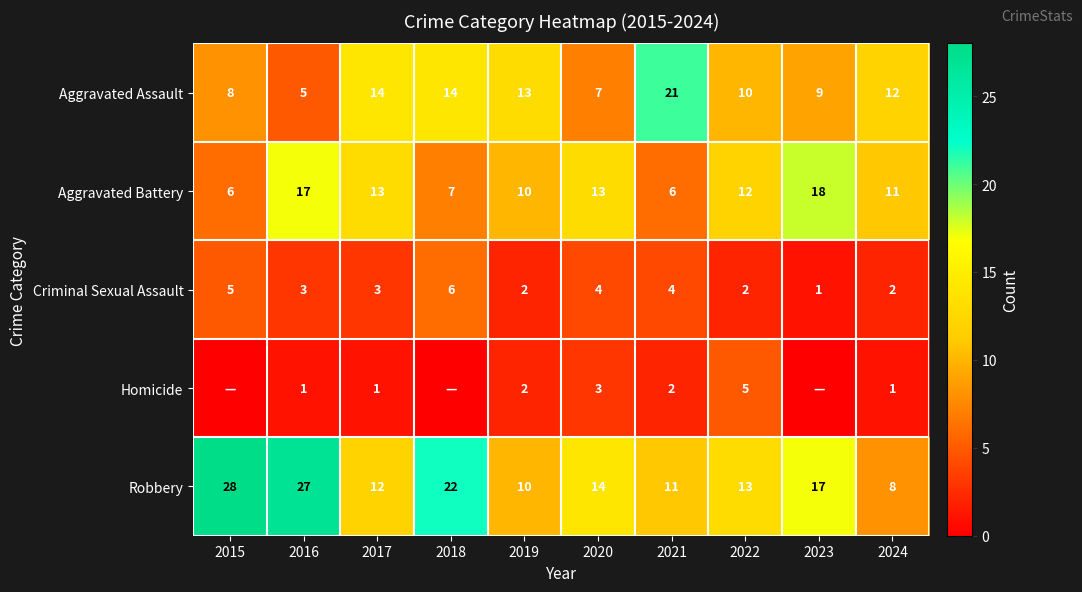

Which series changed the most between 2016 and 2020?

Robbery